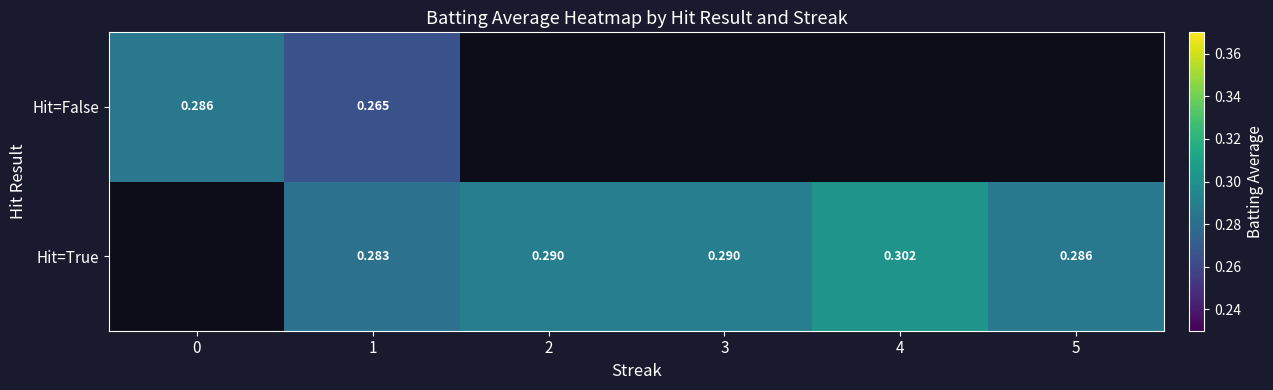

What is the greatest value displayed?

0.3